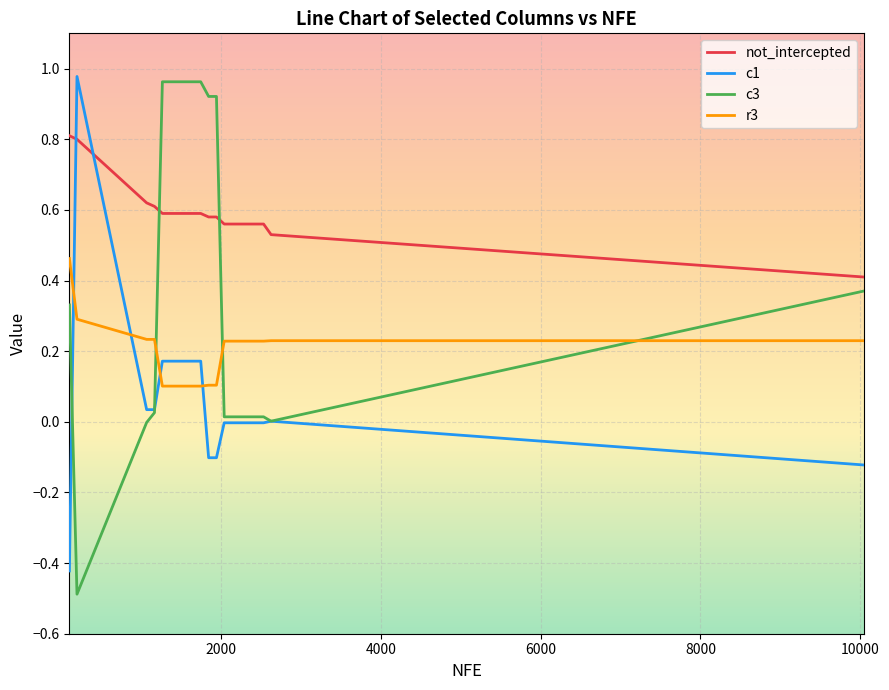

True or false: c3 and r3 intersect in this chart.

True